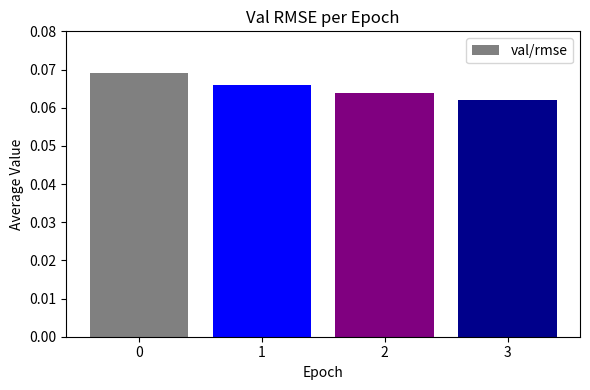

Are the bars horizontal?

No